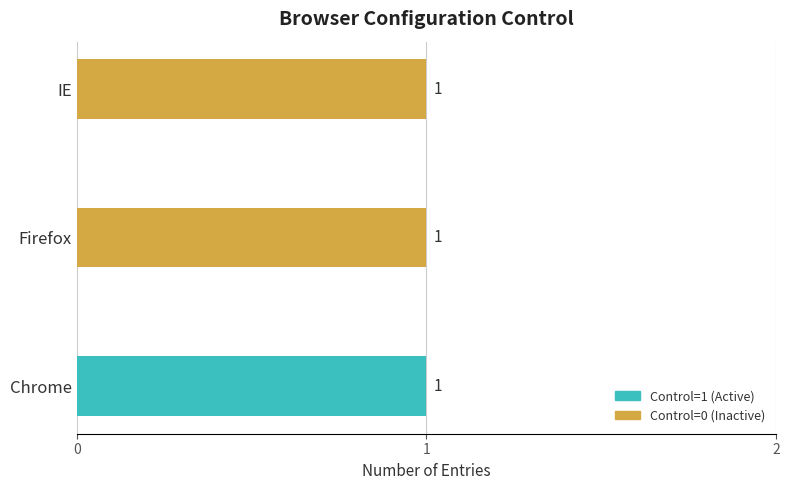

The Control=1 (Active) series shows 0 at IE. True or false?

True